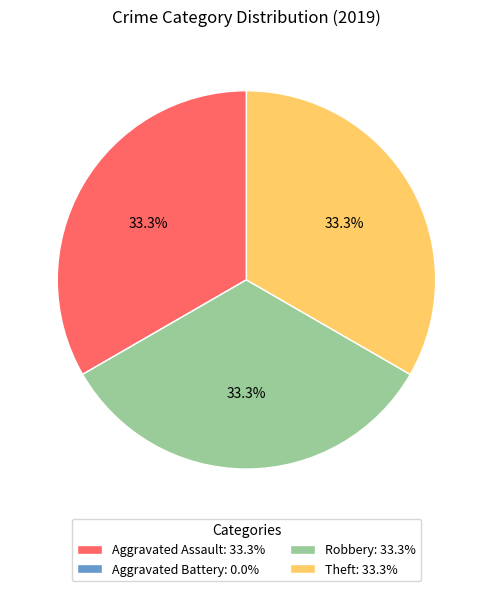

True or false: Theft accounts for 46% of the total.

False